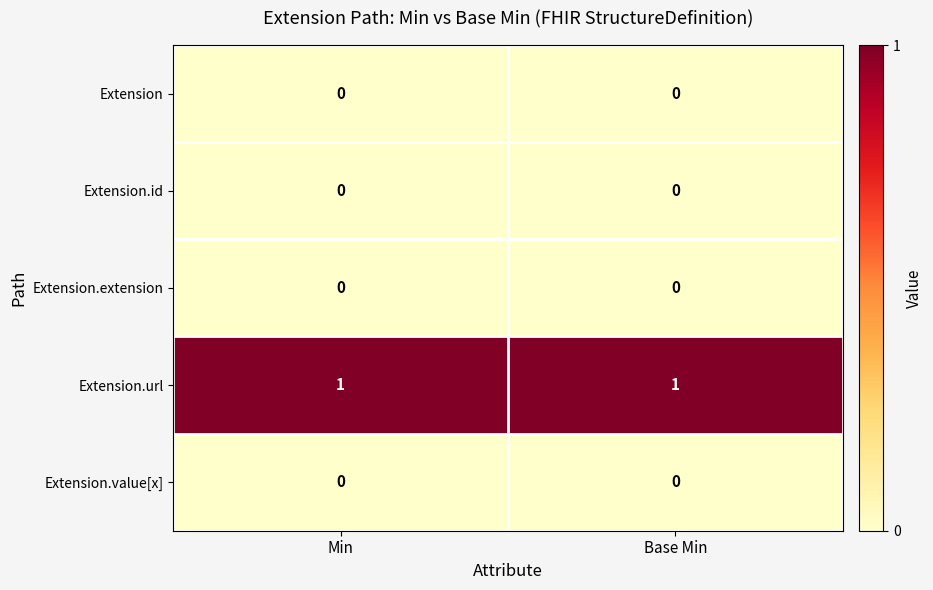

What is the total value across all series at Min?

1